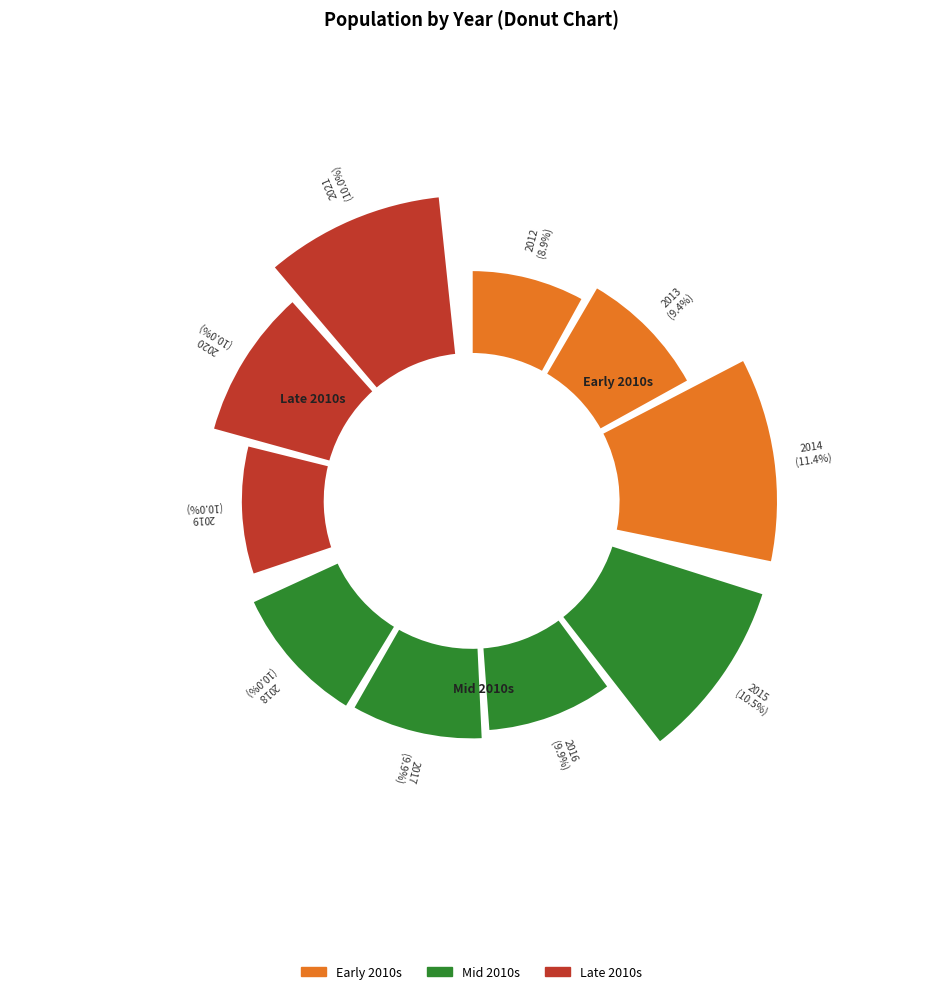

To the nearest percent, what is the average slice percentage?

10%